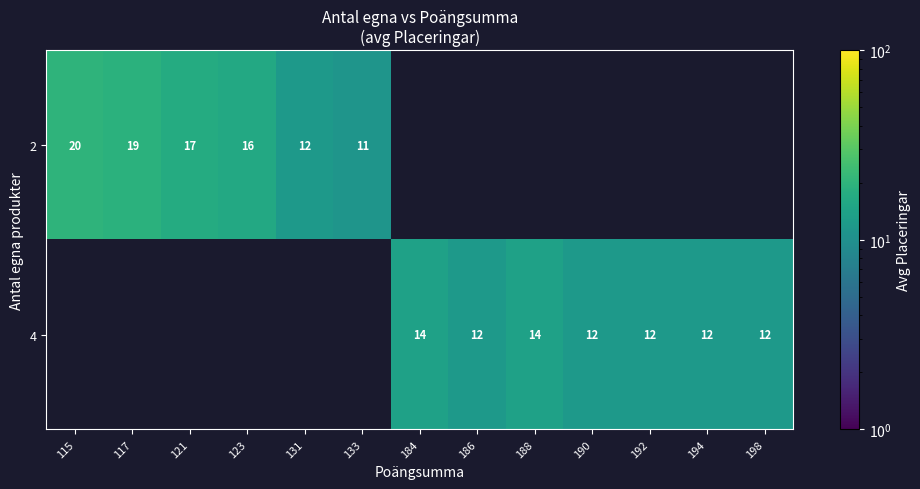

Is the value of 2 at 117 greater than the value of 4 at 194?

Yes